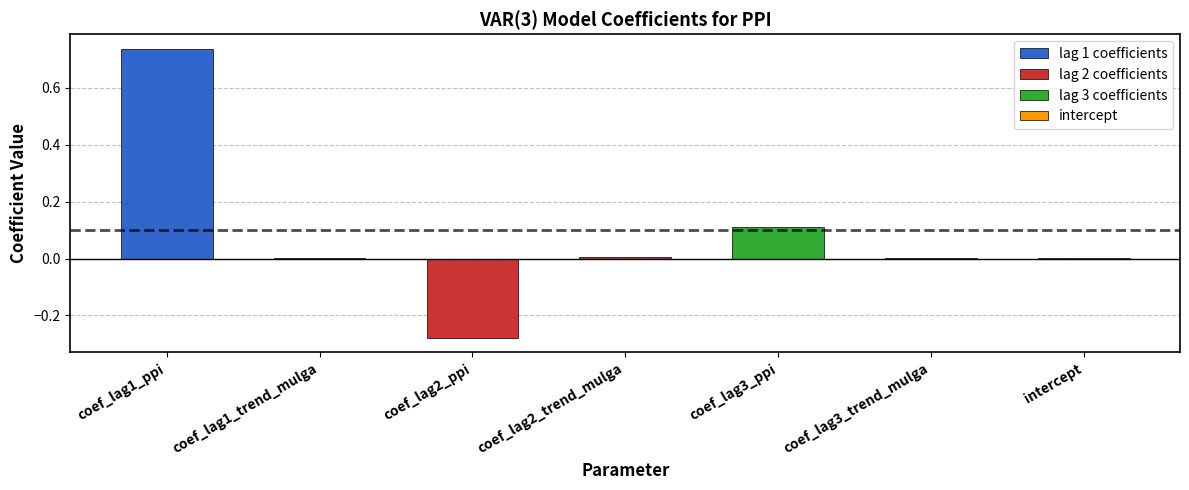

What is the label of the 6th bar from the right?

coef_lag1_trend_mulga